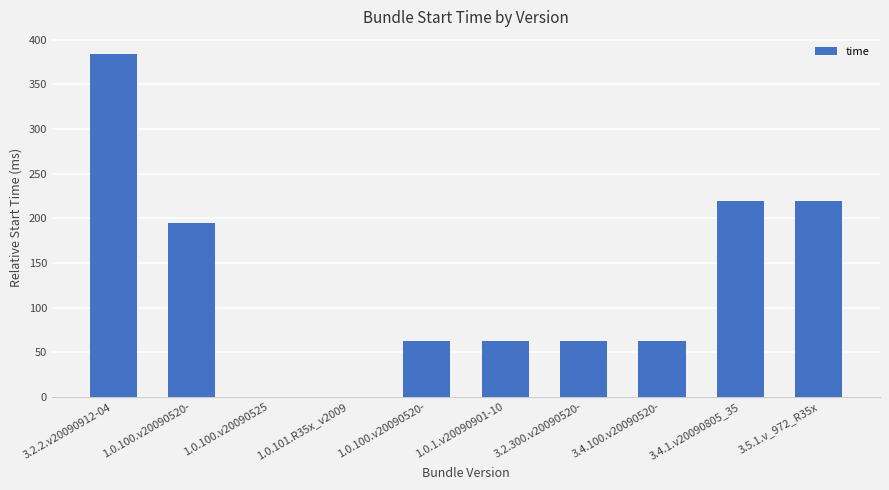

Rank the categories by value from highest to lowest.

3.2.2.v20090912-04, 3.4.1.v20090805_35, 3.5.1.v_972_R35x, 1.0.100.v20090520-, 1.0.100.v20090520-, 1.0.1.v20090901-10, 3.2.300.v20090520-, 3.4.100.v20090520-, 1.0.100.v20090525, 1.0.101.R35x_v2009